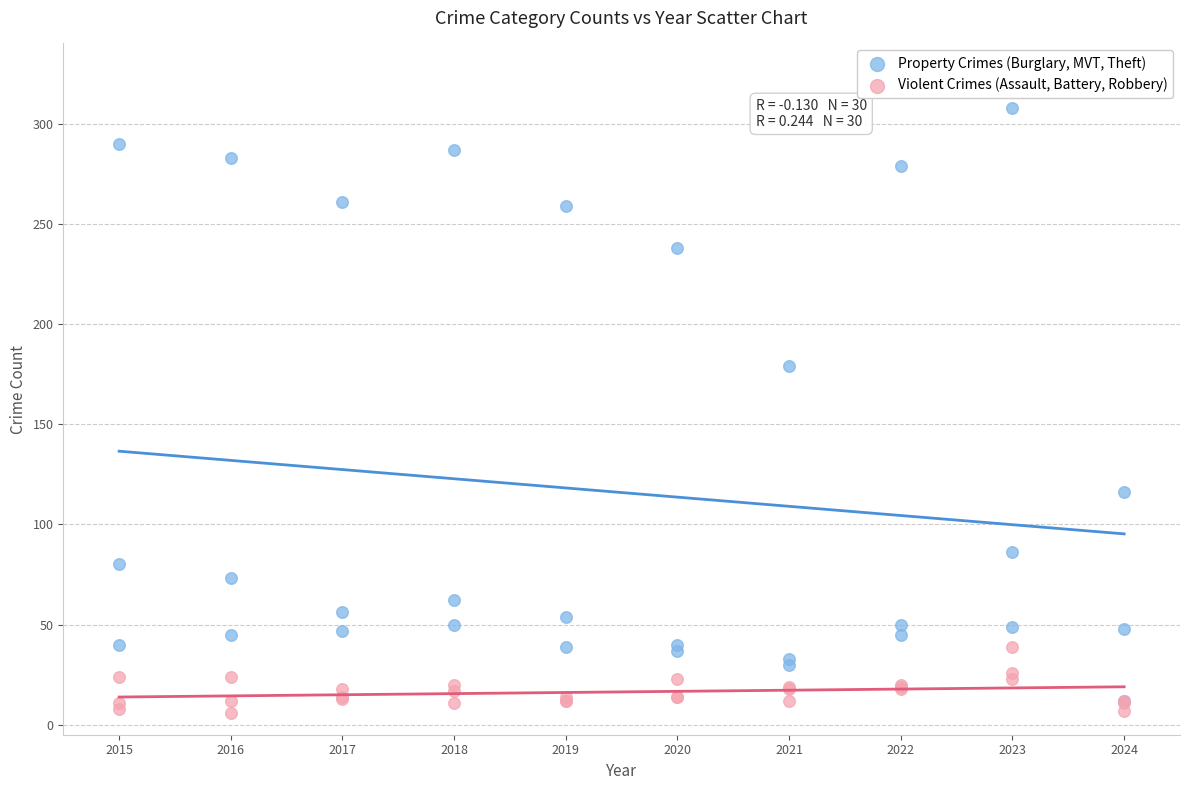

In the Property Crimes (Burglary, MVT, Theft) series, what Y value is closest to 160?

179